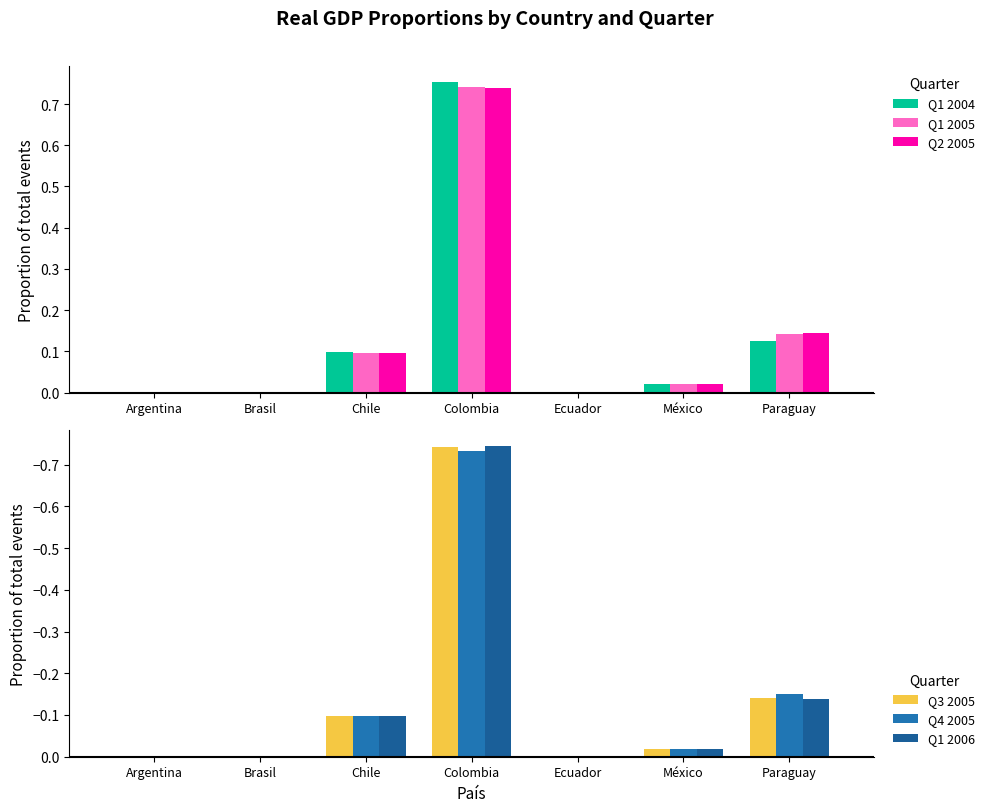

How many groups of bars are there?

7